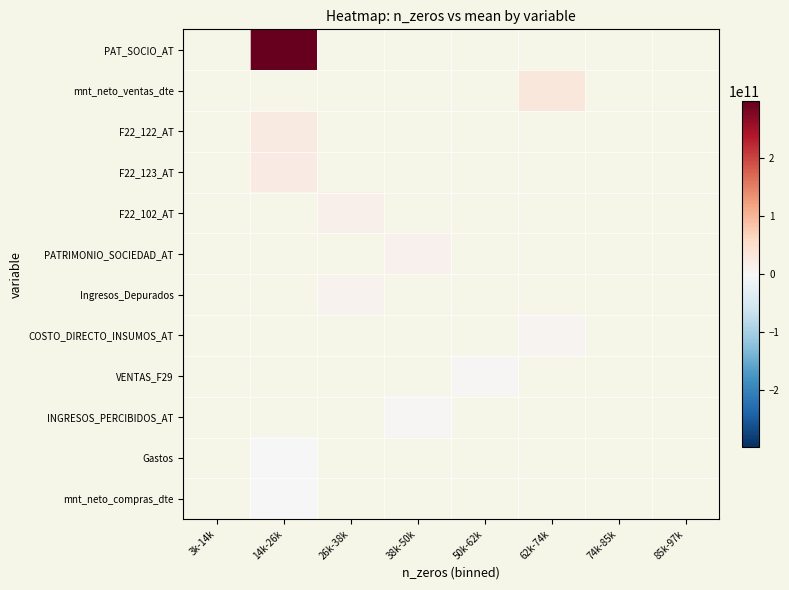

How many positive values does the PATRIMONIO_SOCIEDAD_AT series have?

1